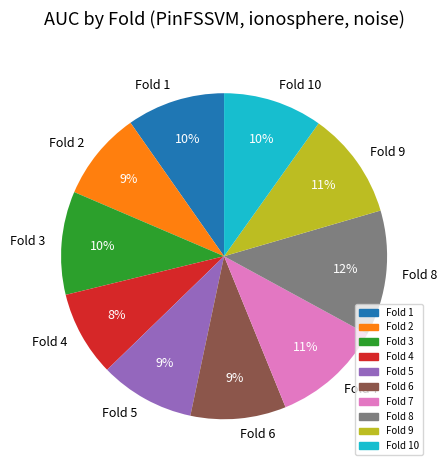

What is the largest slice in the pie chart?

Fold 8